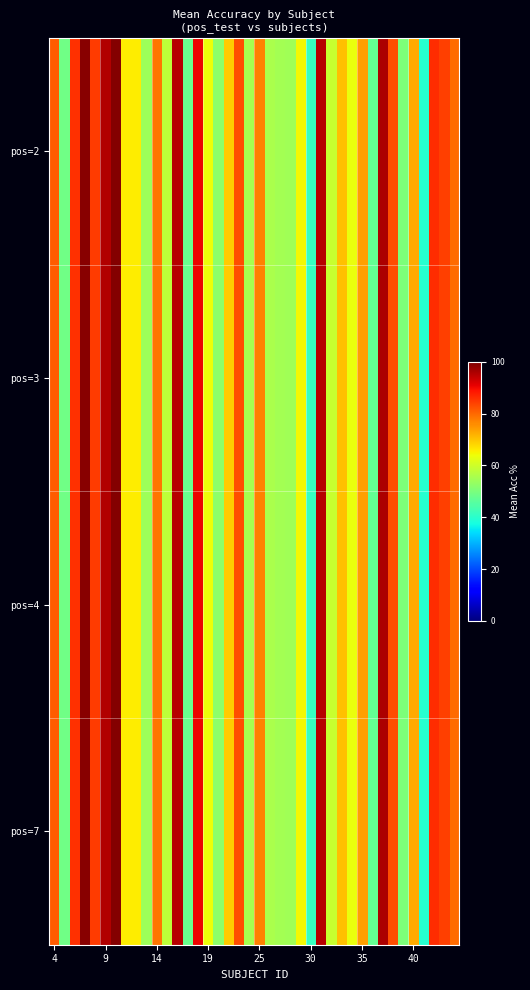

What is the smallest value displayed?

39.5